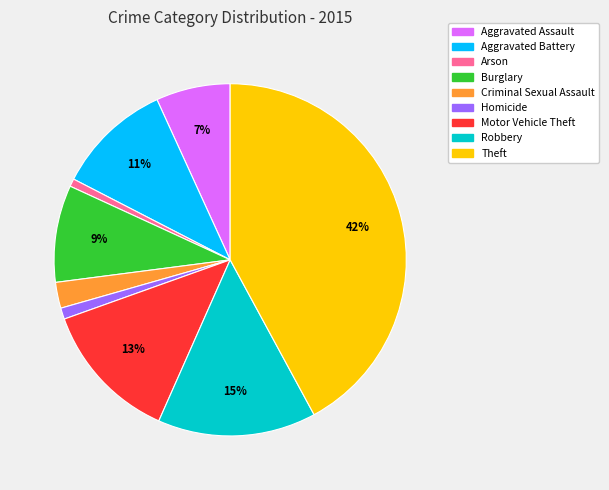

Which slice is the largest?

Theft